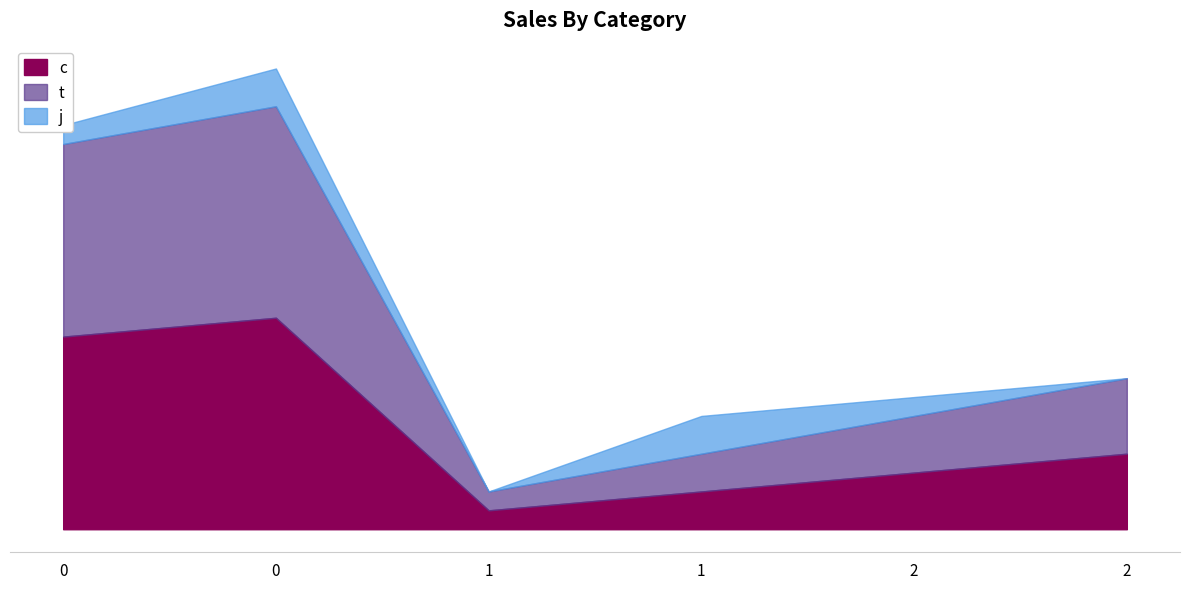

What is the value of the c point at the 2nd from the left?

10.2